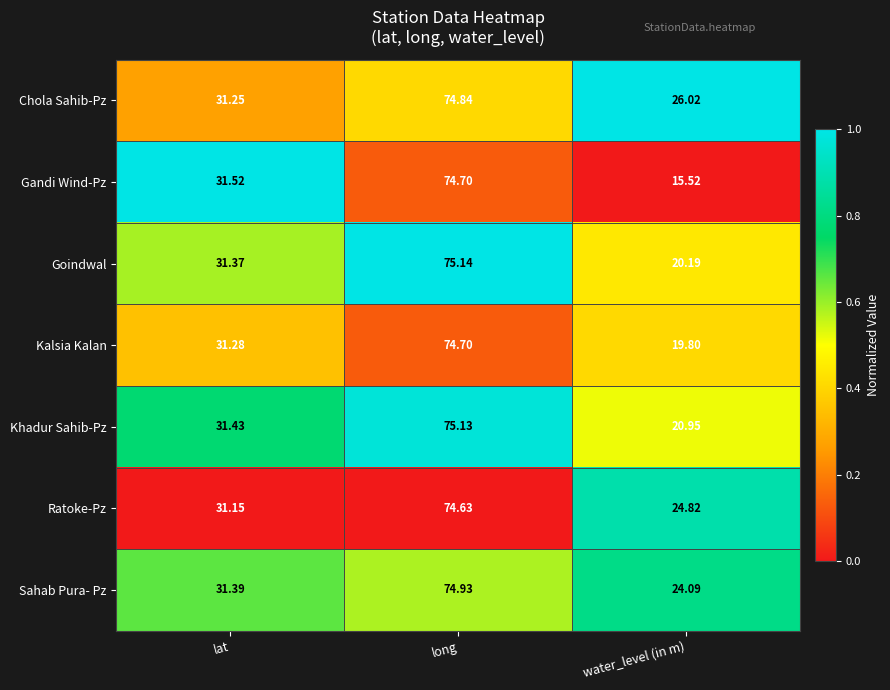

Where does the Chola Sahib-Pz series first go above 31?

lat